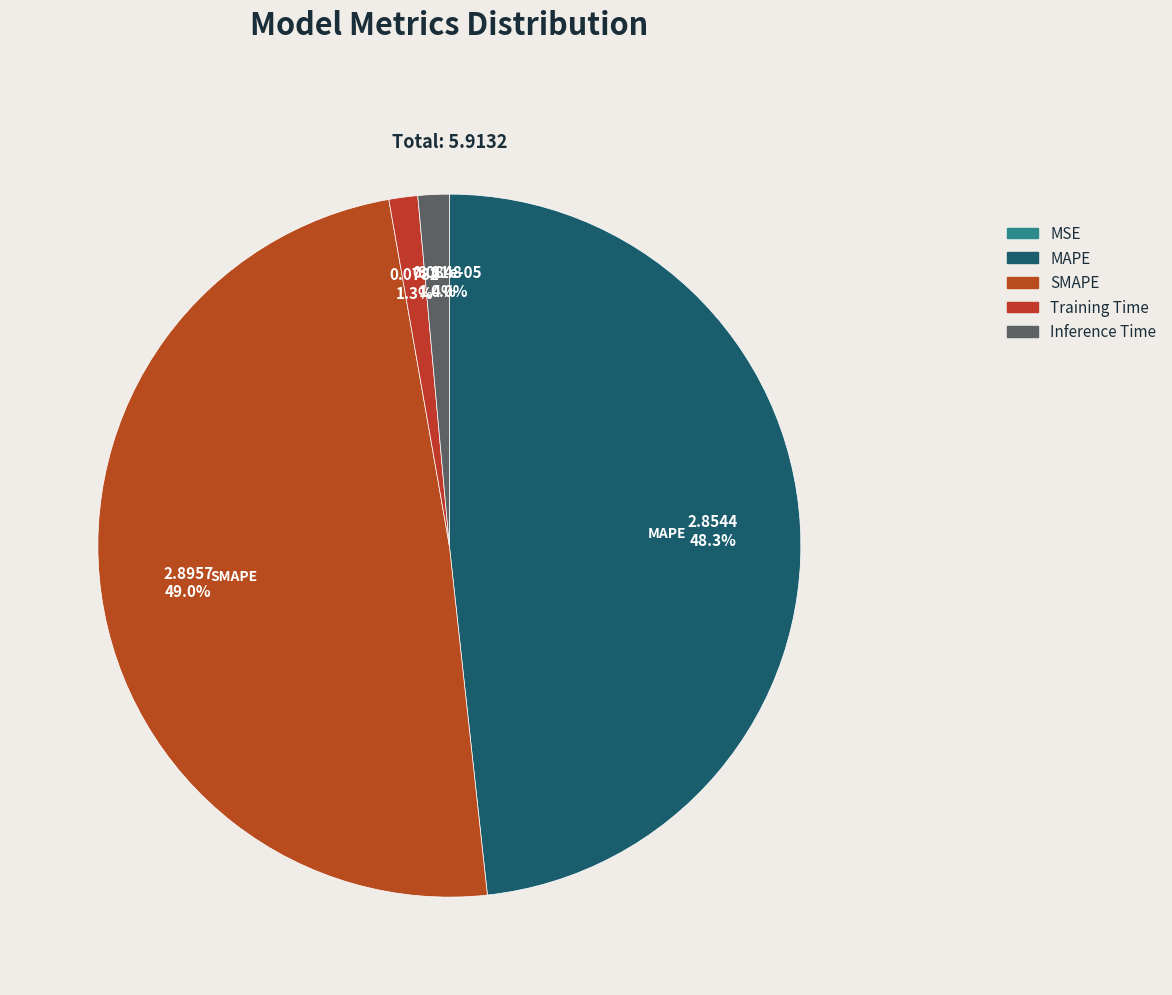

Which slice is the smallest?

MSE